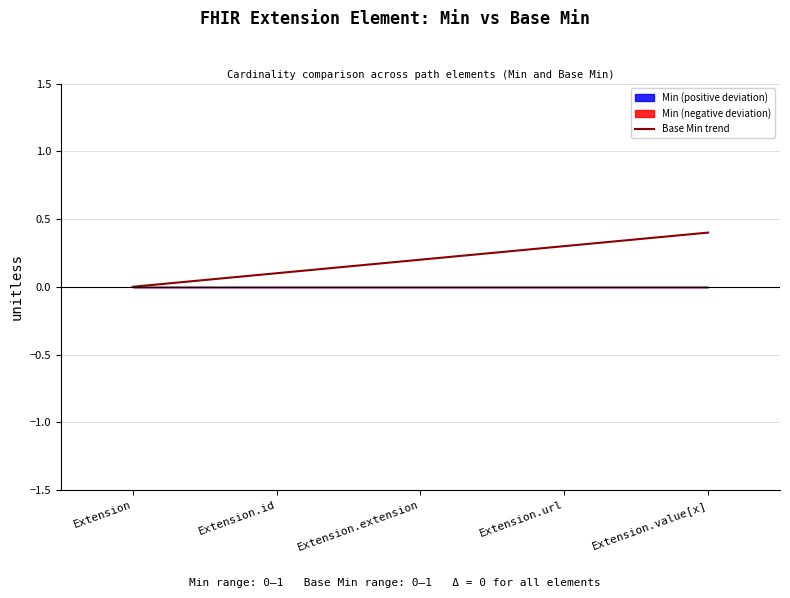

What is the value of the 3rd point from the left?

0.2